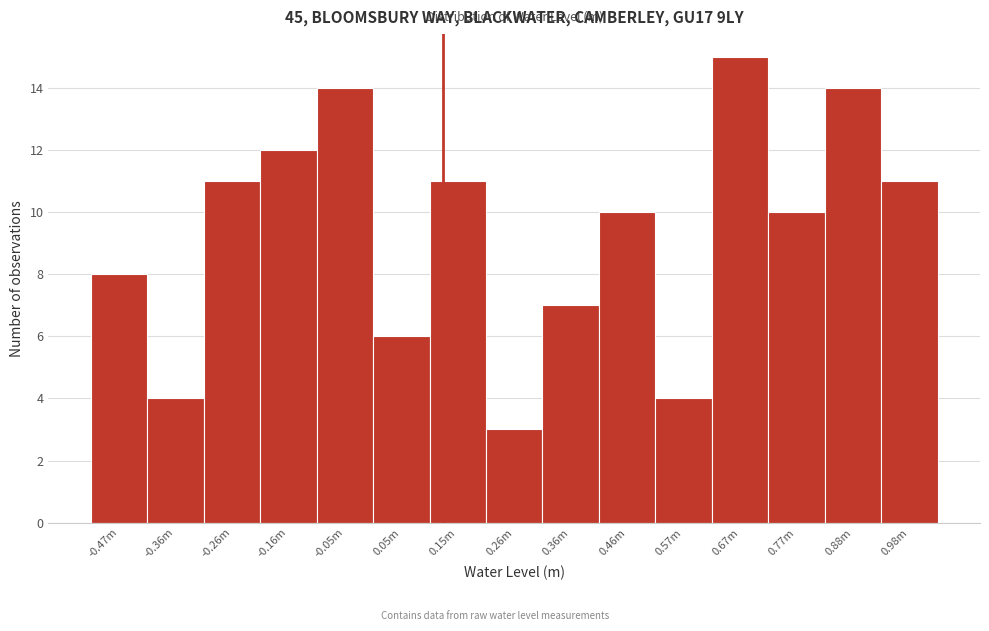

Reading left to right, what are all the values shown in this chart?

8	4	11	12	14	6	11	3	7	10	4	15	10	14	11